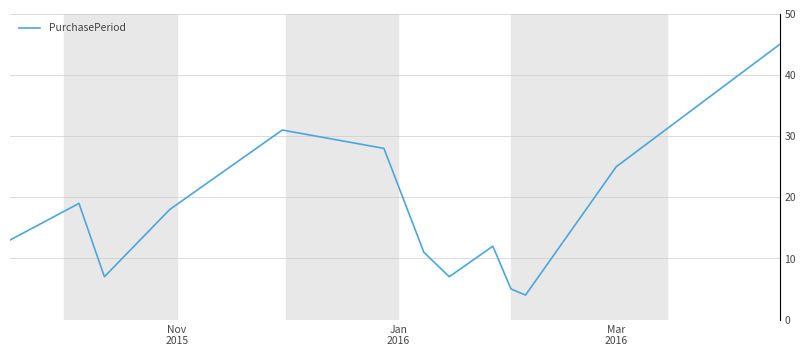

What is the smallest value displayed?

4